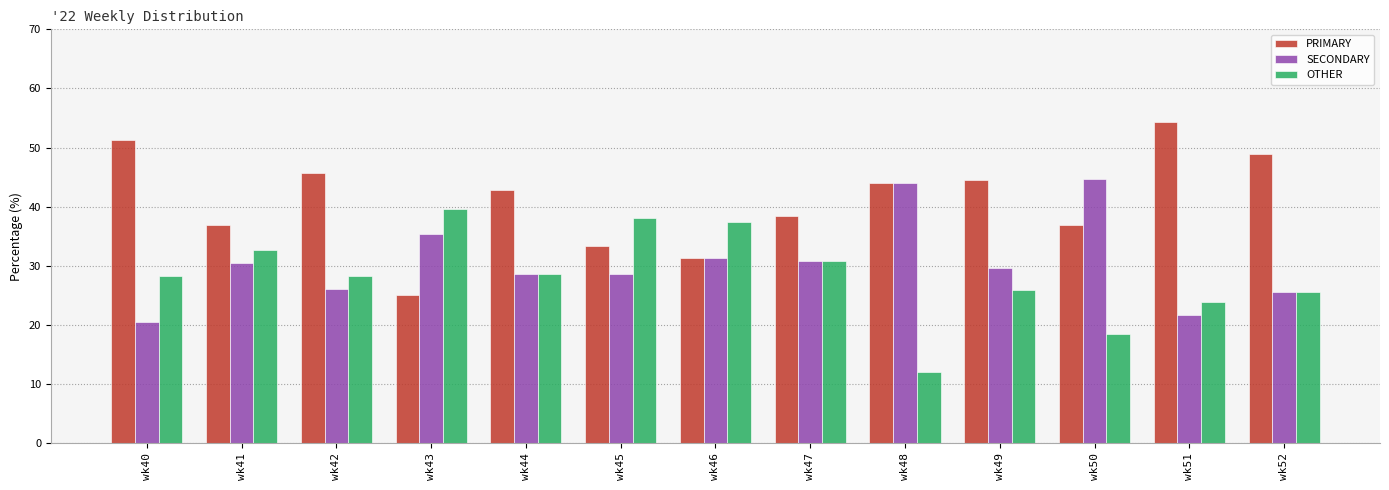

Count the number of categories in the chart.

13